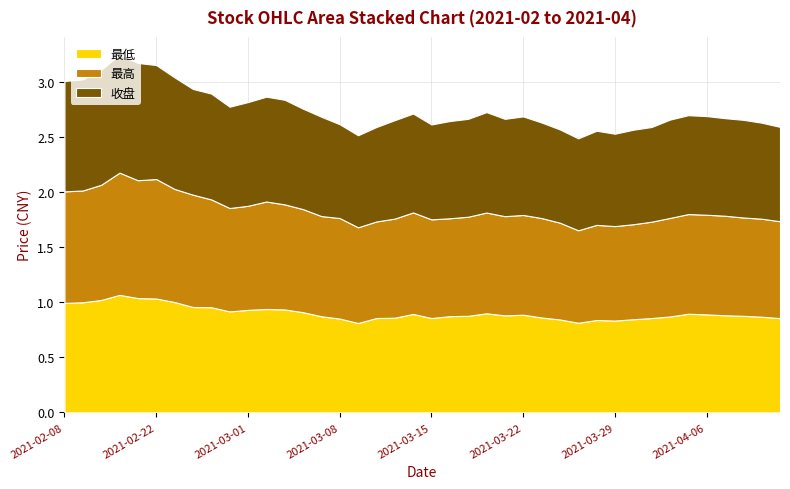

Reading left to right, what are all the values shown in this chart?

最低: 1.0	1.0	1.0	1.1	1.0	1.0	1.0	1.0	1.0	0.9	0.9	0.9	0.9	0.9	0.9	0.9	0.8	0.9	0.9	0.9	0.9	0.9	0.9	0.9	0.9	0.9	0.9	0.8	0.8	0.8	0.8	0.8	0.9	0.9	0.9	0.9	0.9	0.9	0.9	0.9
最高: 1.0	1.0	1.0	1.1	1.1	1.1	1.0	1.0	1.0	0.9	0.9	1.0	1.0	0.9	0.9	0.9	0.9	0.9	0.9	0.9	0.9	0.9	0.9	0.9	0.9	0.9	0.9	0.9	0.8	0.9	0.9	0.9	0.9	0.9	0.9	0.9	0.9	0.9	0.9	0.9
收盘: 1.0	1.0	1.0	1.1	1.1	1.0	1.0	1.0	1.0	0.9	0.9	1.0	0.9	0.9	0.9	0.9	0.8	0.9	0.9	0.9	0.9	0.9	0.9	0.9	0.9	0.9	0.9	0.8	0.8	0.9	0.8	0.9	0.9	0.9	0.9	0.9	0.9	0.9	0.9	0.9